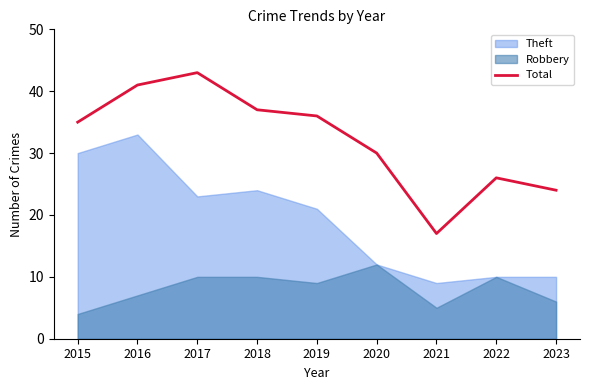

Is it true that the value at 2018 is 37?

True